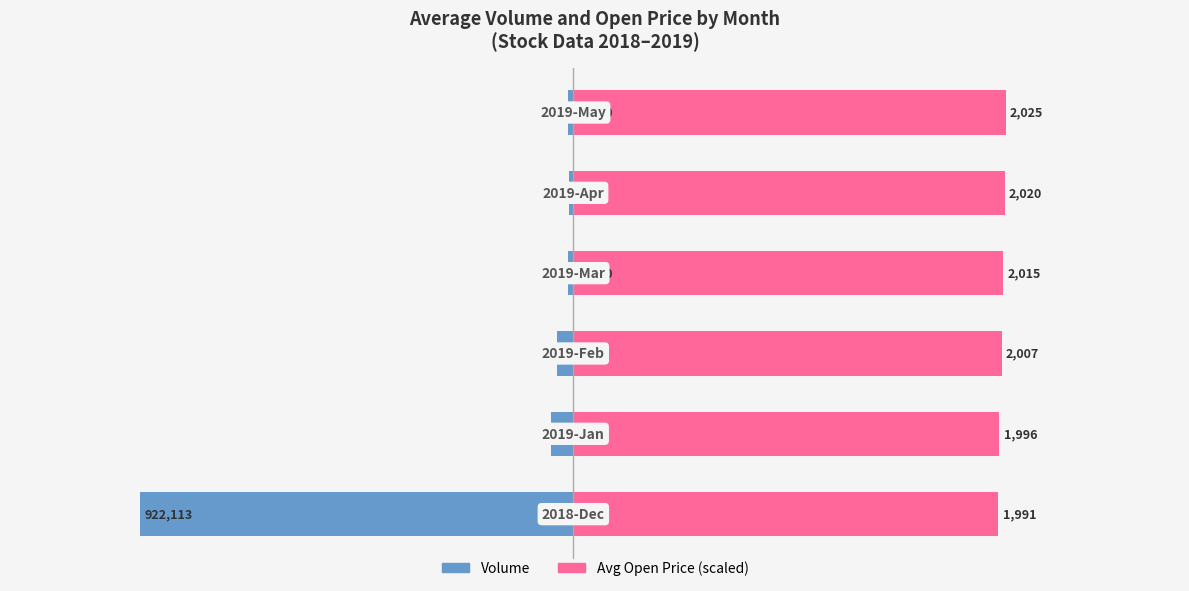

What is the minimum value shown in the chart?

-922113.0